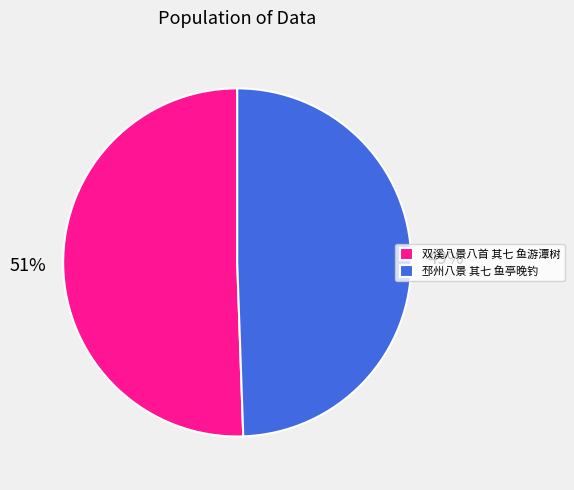

To the nearest percent, what is the average slice percentage?

50%